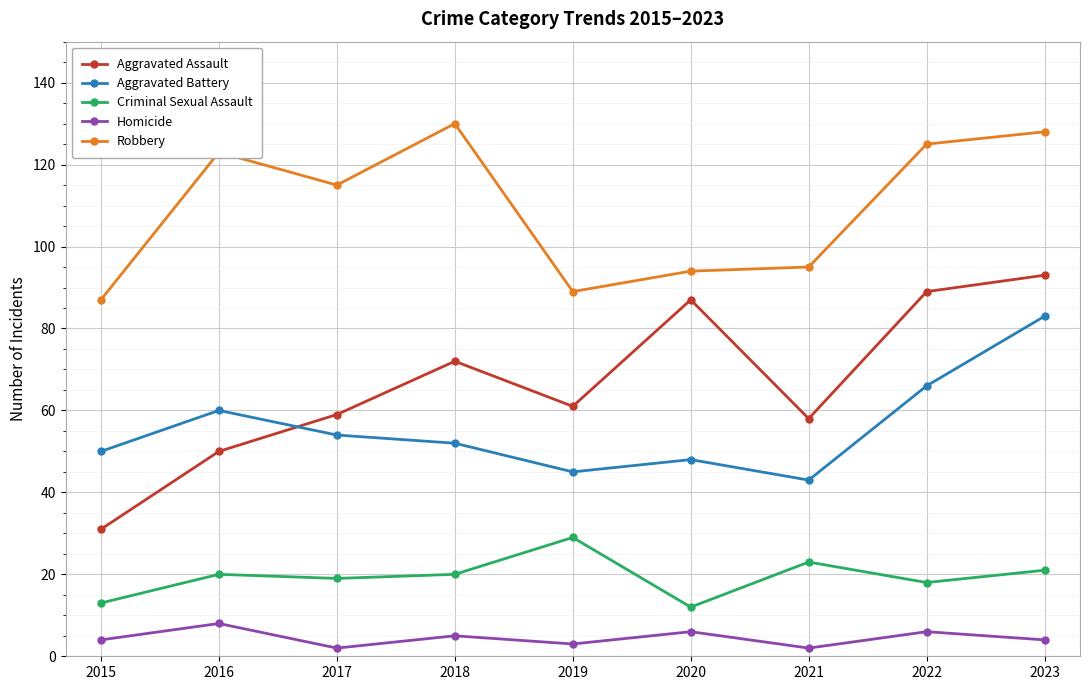

True or false: Criminal Sexual Assault and Robbery intersect in this chart.

False